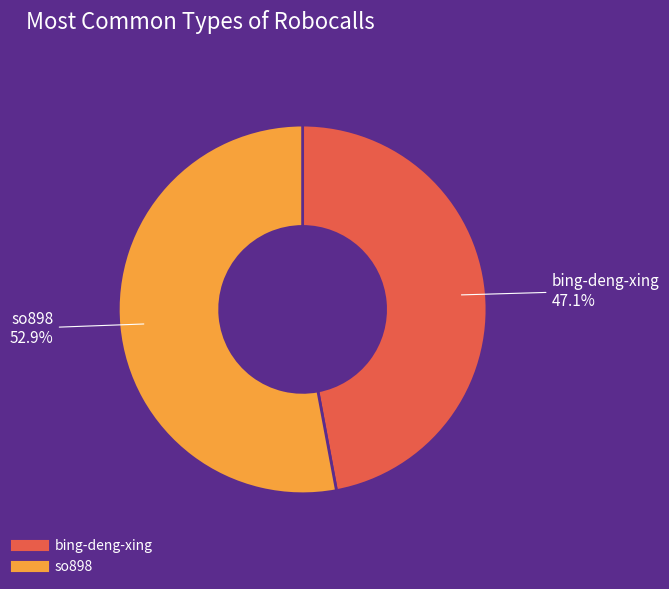

To the nearest percent, what is the difference between the so898 and bing-deng-xing slice percentages?

6%